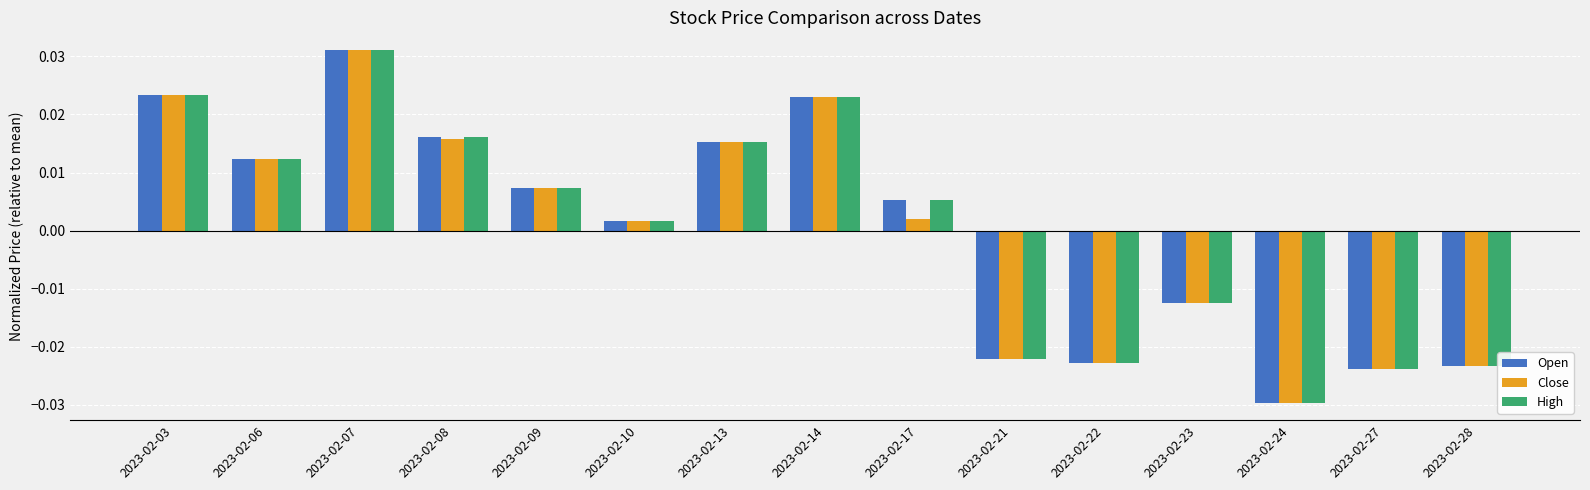

At how many categories does at least one series exceed 0?

9